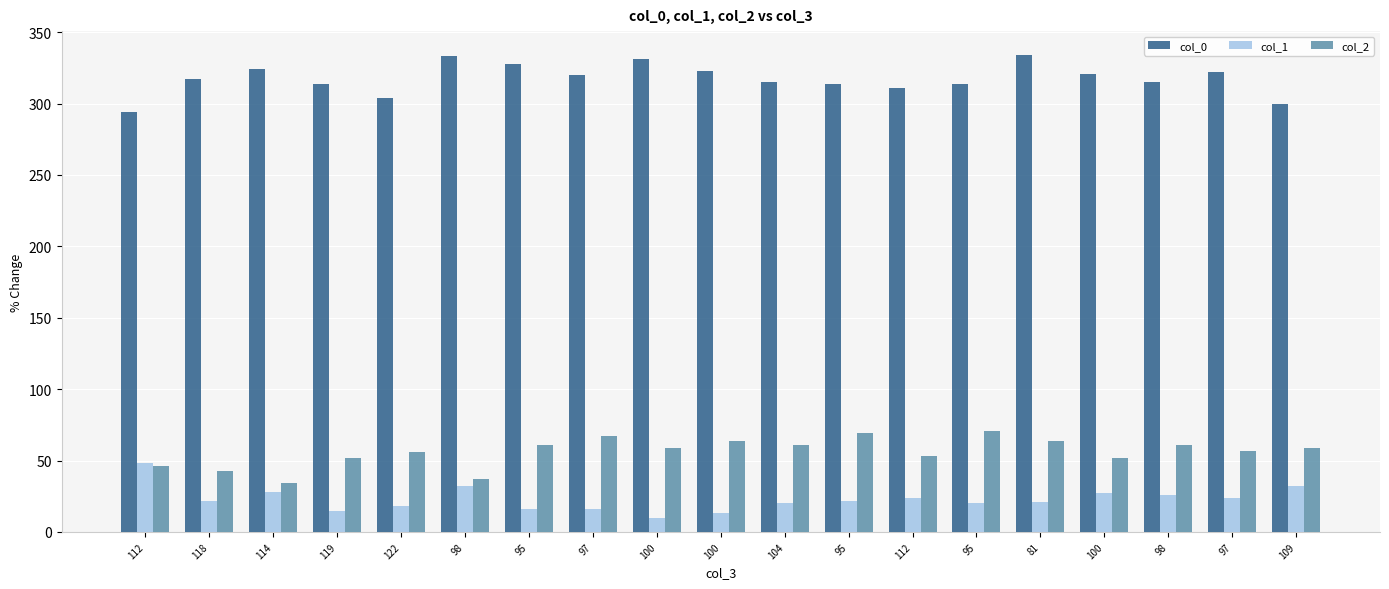

Is it true that col_0 equals 333 at 98?

True